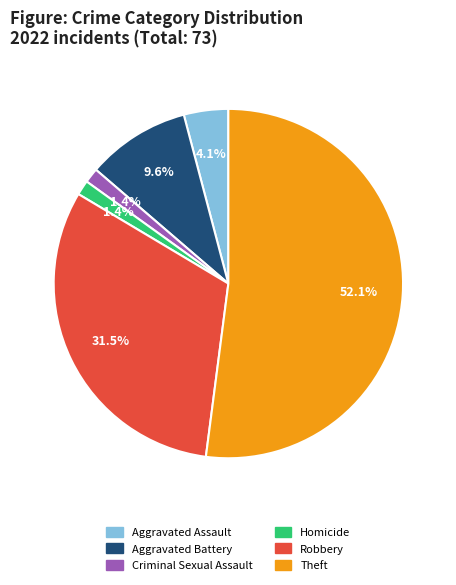

Does any single category account for the majority?

Yes